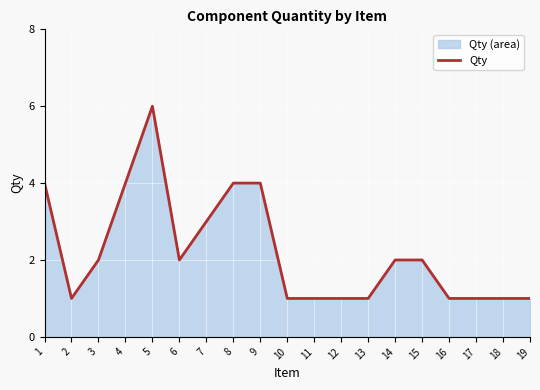

Count the values in the range 1 to 4.

18